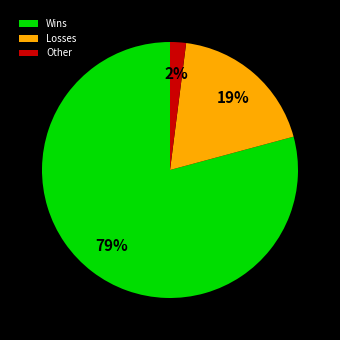

To the nearest percent, what percentage of the pie is Wins?

79%